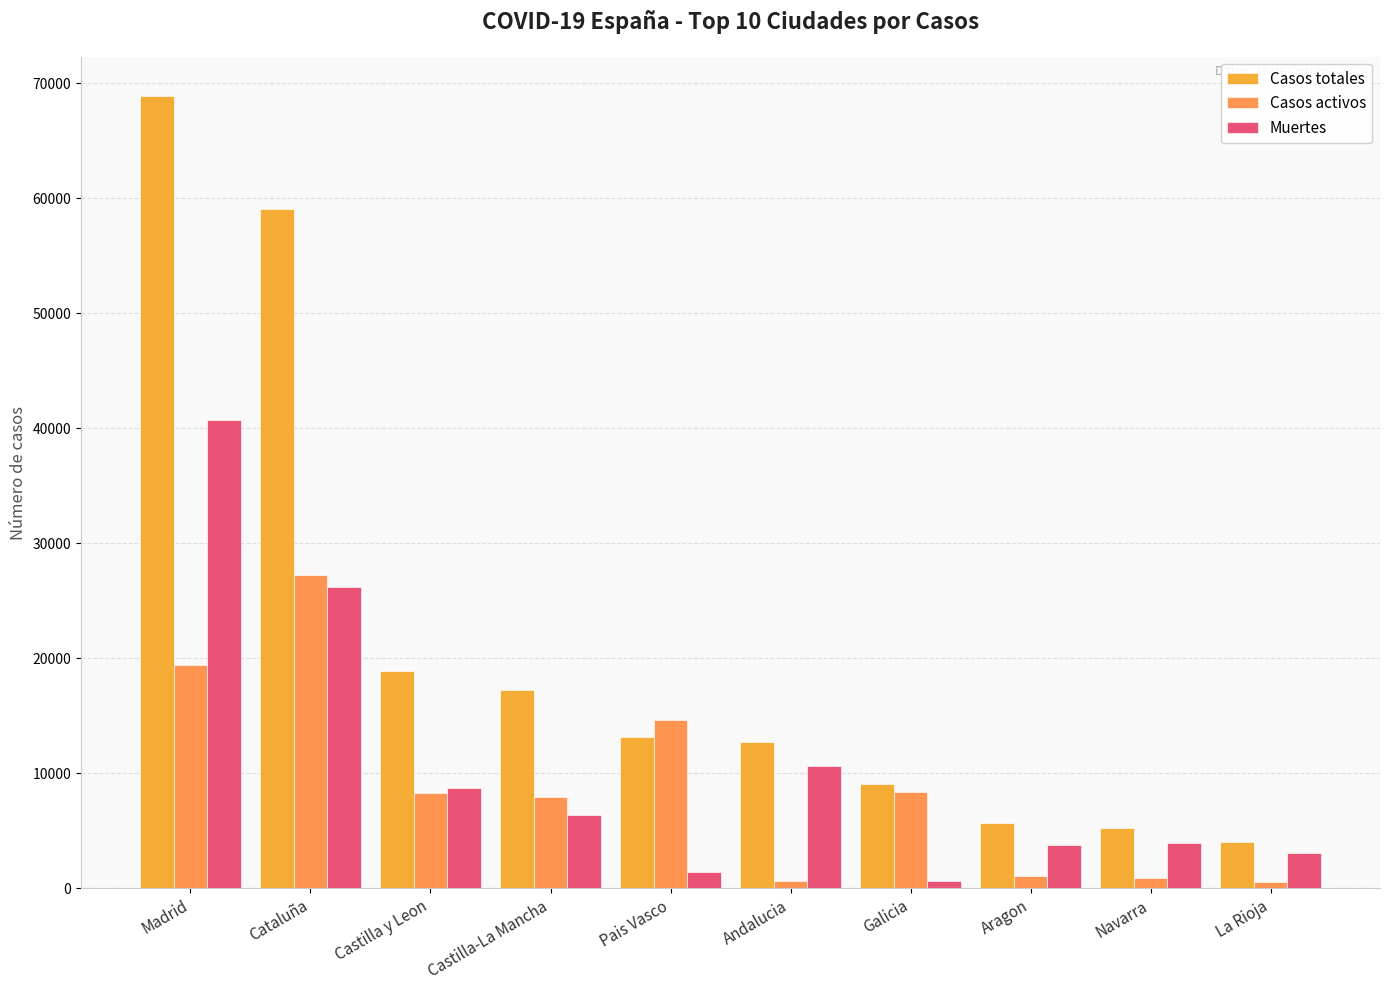

Rank the series by their maximum value, from highest to lowest.

Casos totales, Muertes, Casos activos